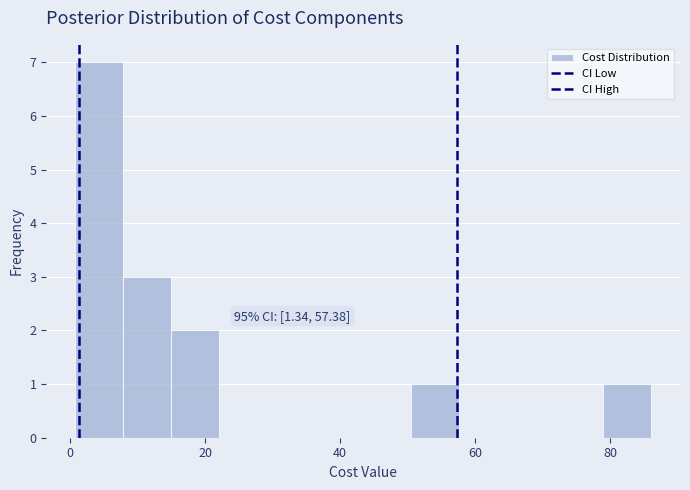

Around what value on the x-axis is the tallest bar? Give the approximate position of its centre, as read against the axis.

4